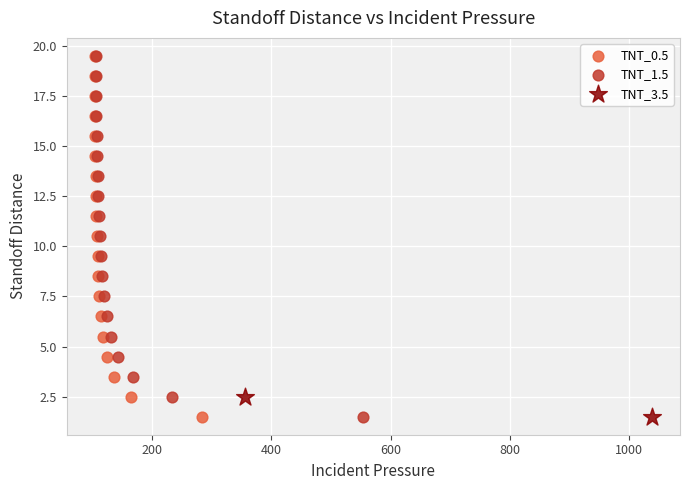

What are all the series names shown in the legend?

TNT_0.5, TNT_1.5, TNT_3.5